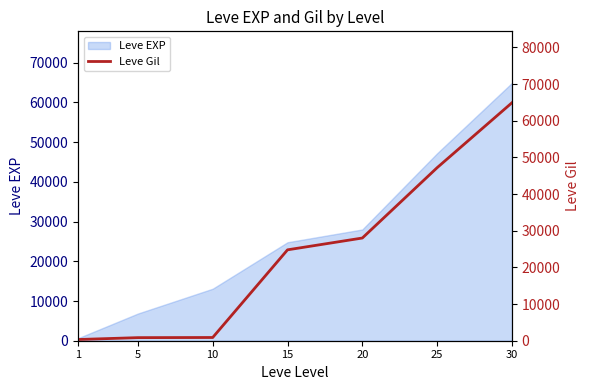

List the labels in order of value, largest first.

30, 25, 20, 15, 10, 5, 1